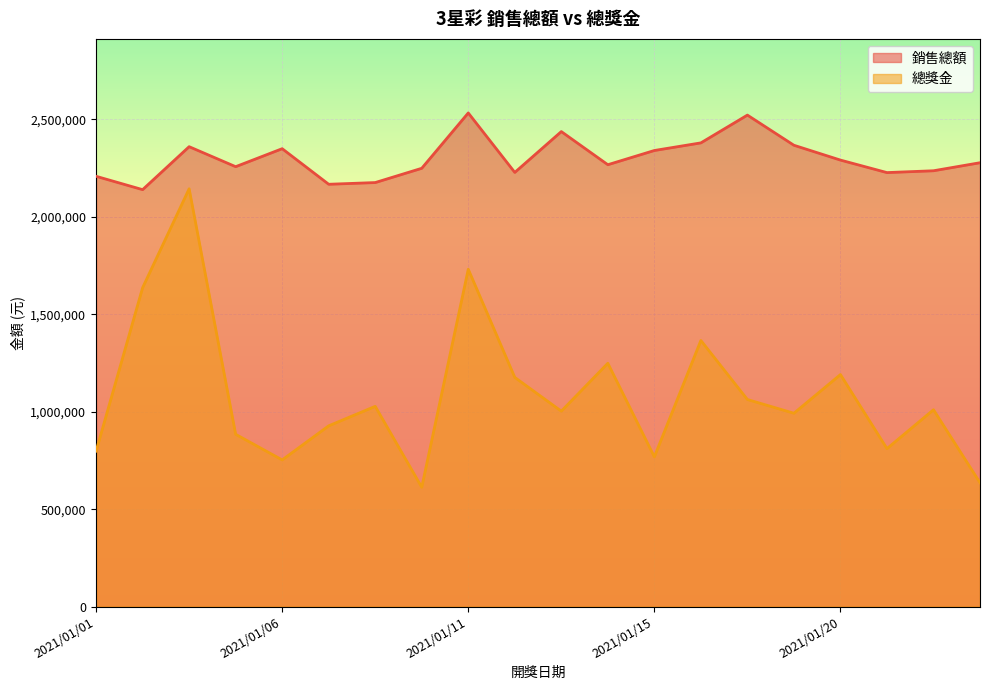

Reading left to right, list all the values displayed in this chart.

銷售總額: 2208325	2139800	2360275	2257675	2350000	2167400	2176150	2249400	2533475	2228225	2437825	2267775	2340725	2379825	2522400	2367625	2291525	2227300	2236725	2277950
總獎金: 798000	1636500	2144250	884250	752750	927750	1027750	612500	1731250	1176250	1003000	1248750	768500	1365750	1062750	992250	1190750	810750	1010250	635500